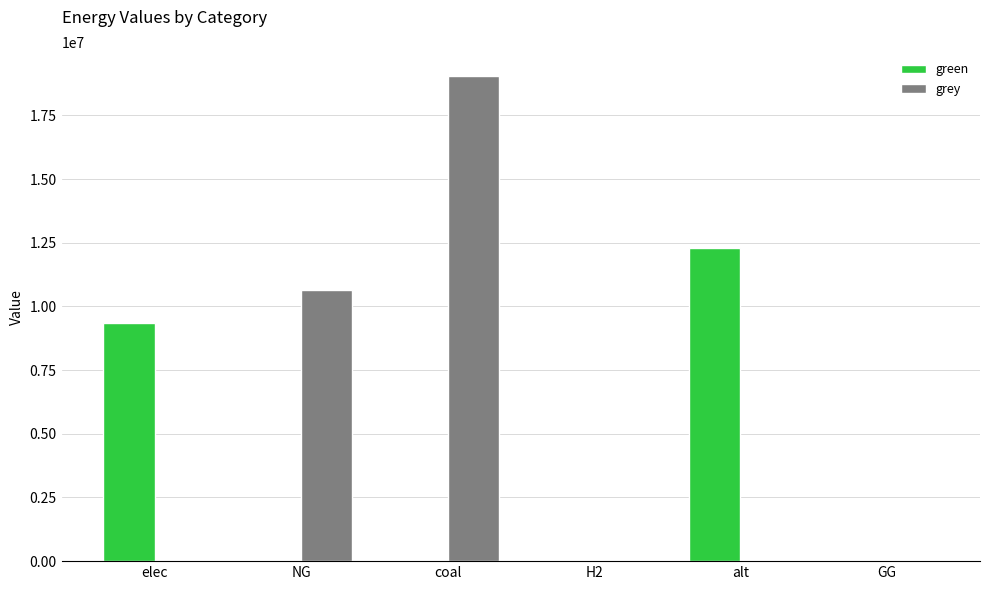

Between NG and H2, which series saw the biggest shift?

grey